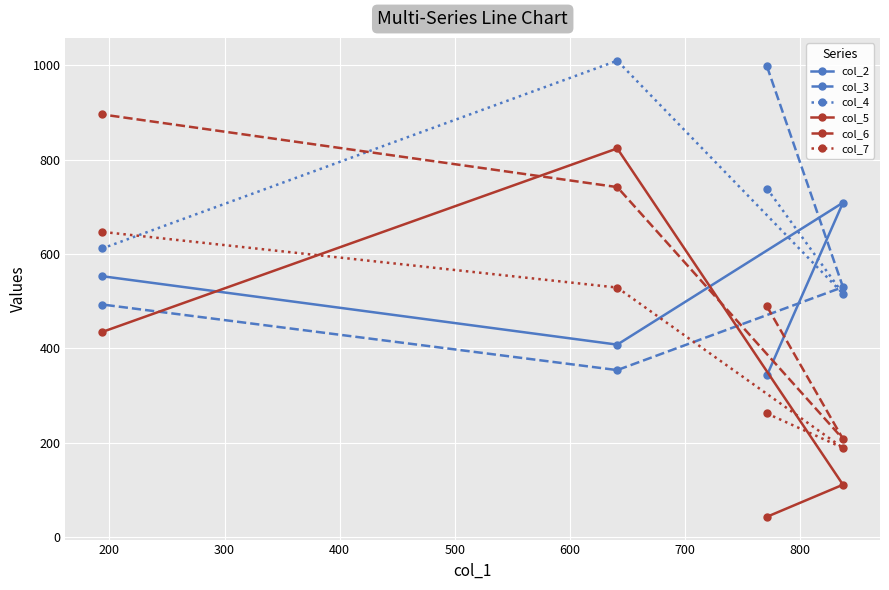

What is the highest value of the col_2 series?

709